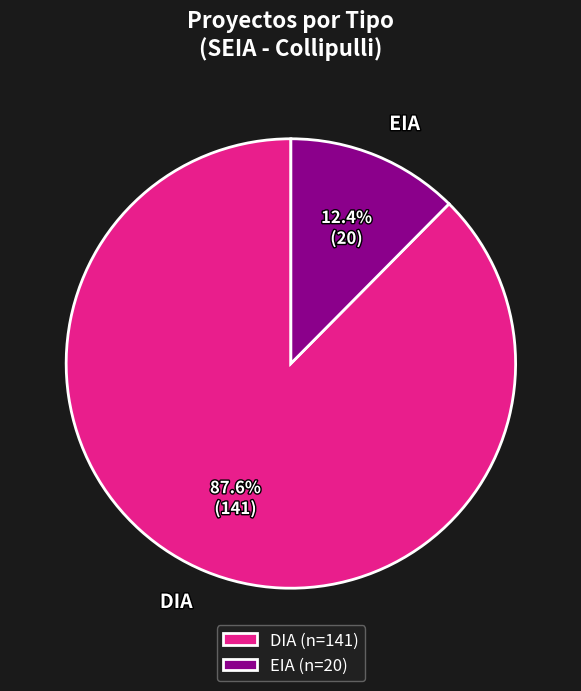

Rank the categories by value from highest to lowest.

DIA, EIA